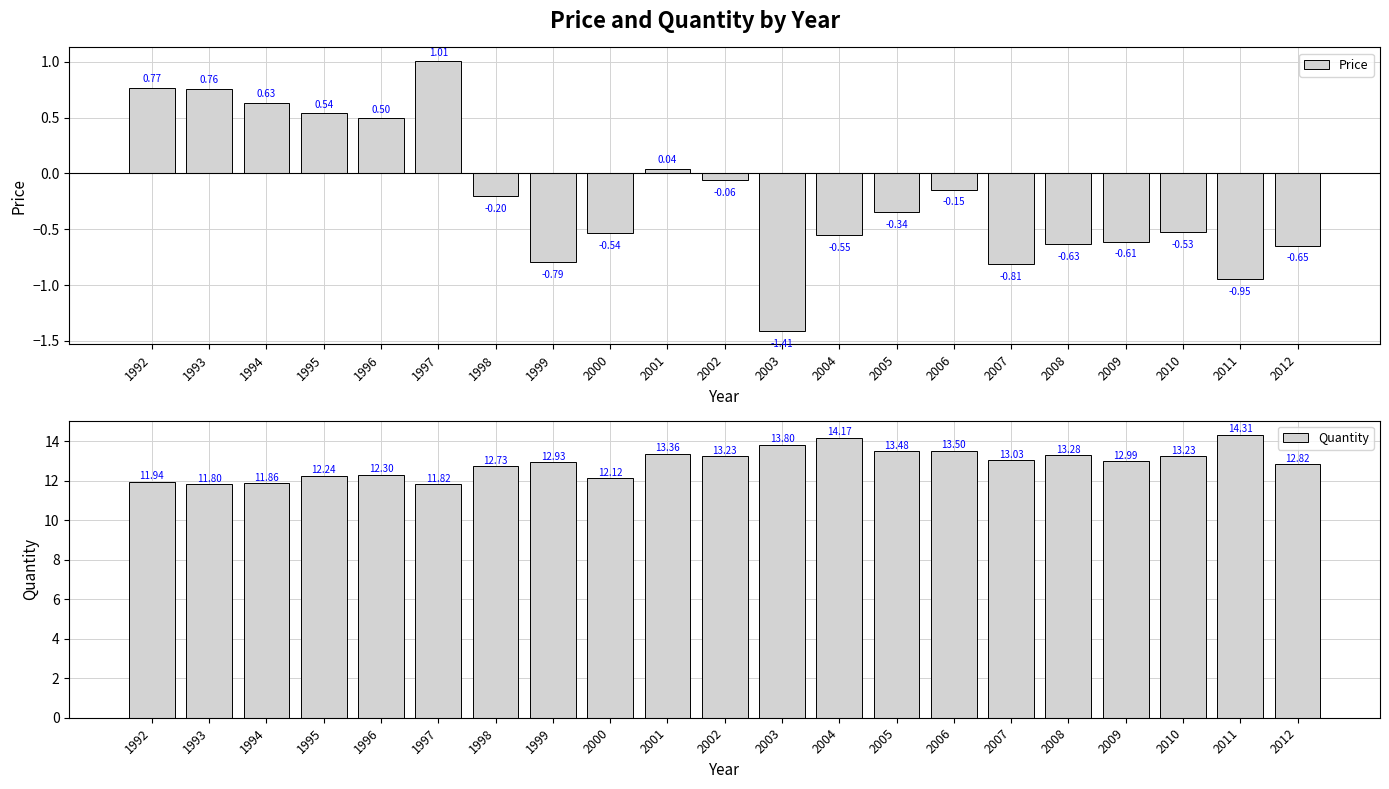

How many values in the Quantity series exceed 12?

17